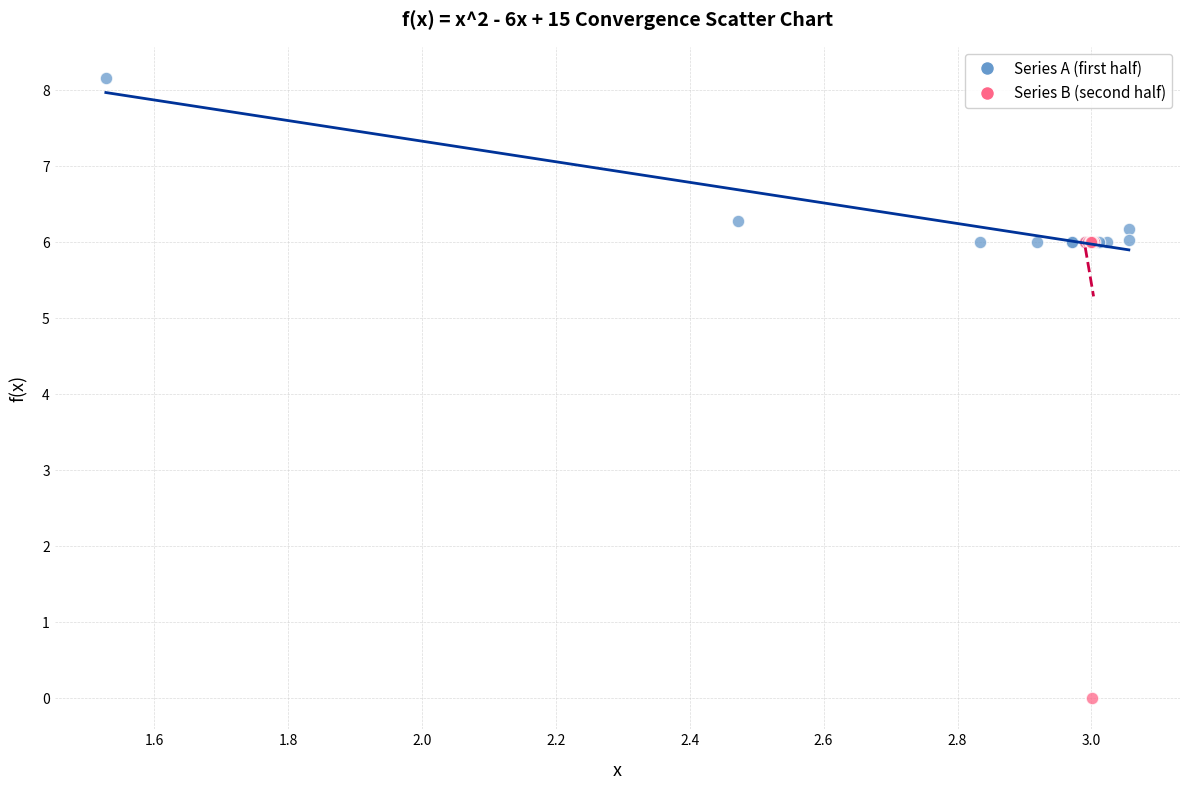

Which series contains the lowest Y value?

Series B (second half)